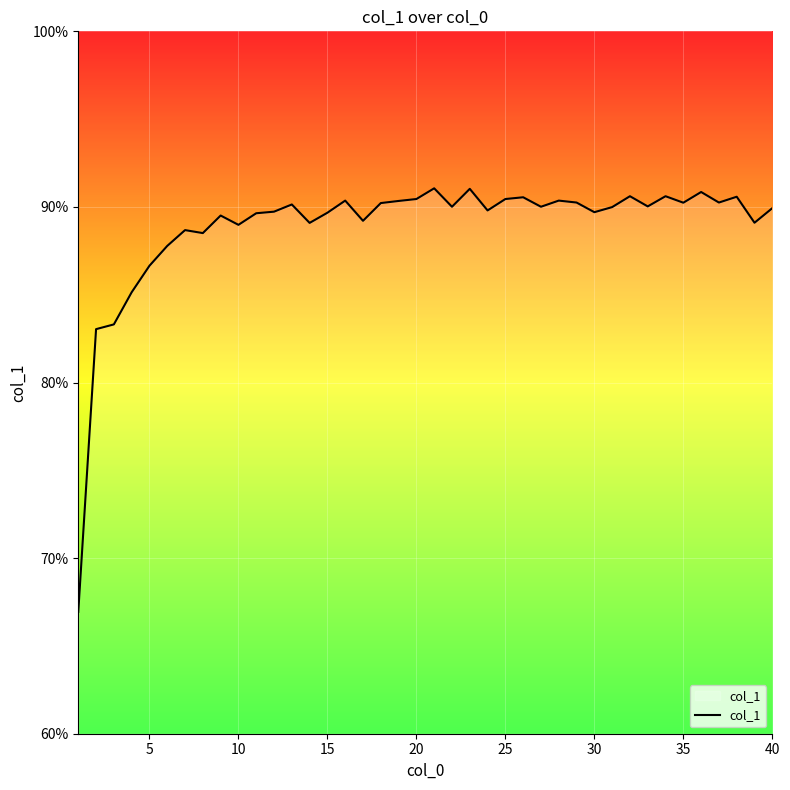

What is the difference between the maximum and minimum values?

24.1